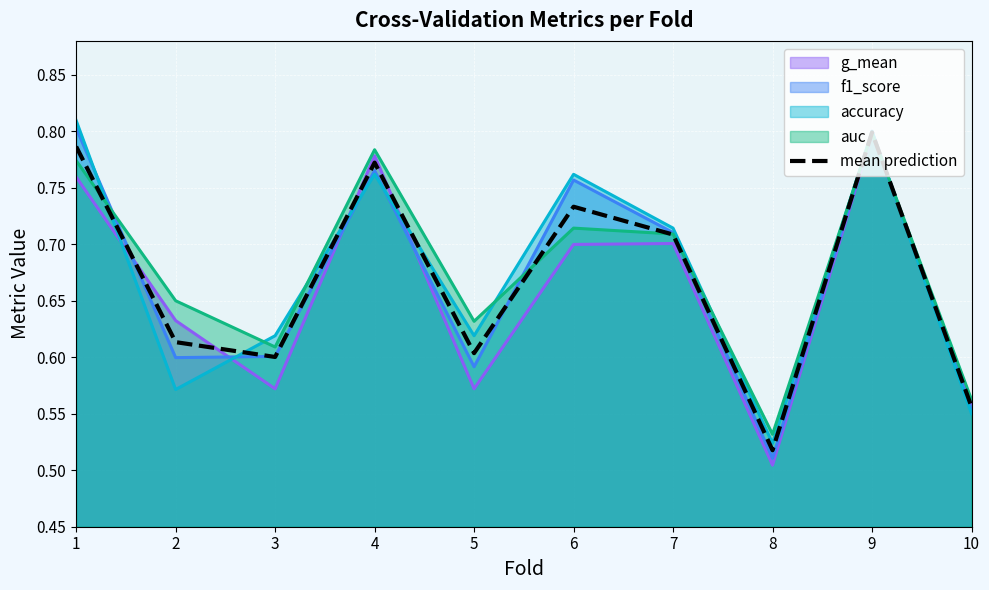

List the labels in order of value, smallest first.

8, 10, 3, 5, 2, 7, 6, 4, 1, 9